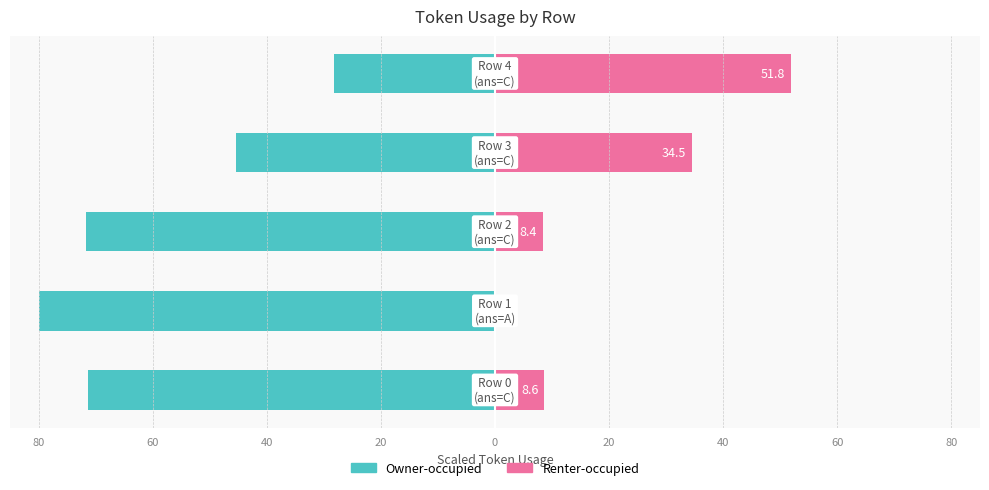

What is the difference between the maximum and minimum values in the Renter-occupied series?

51.8